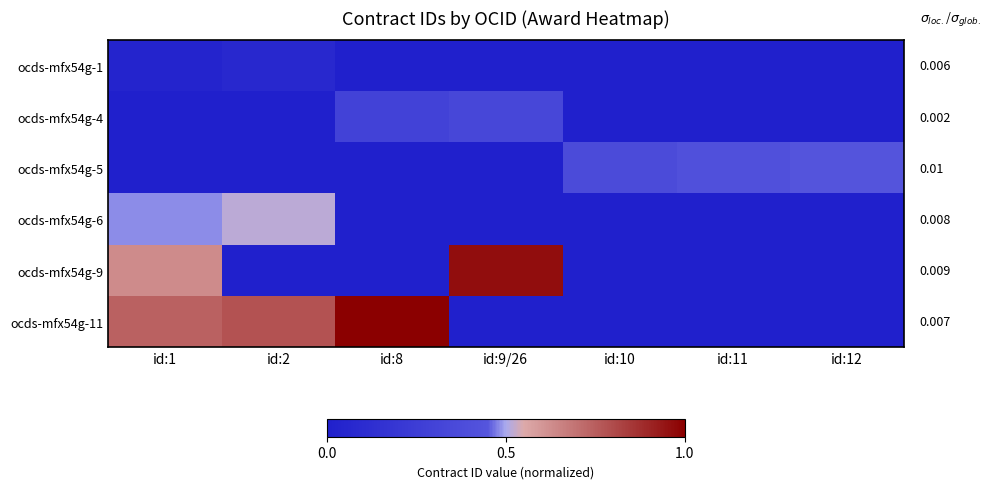

What is the difference between the highest and lowest values at id:12?

0.4